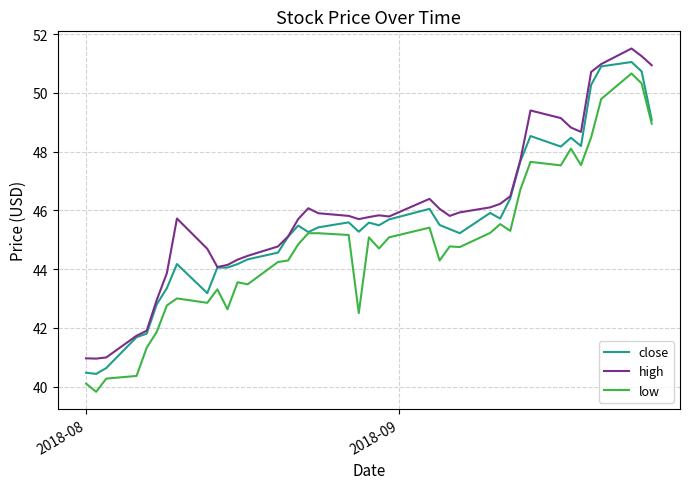

List the series in order of their overall mean, lowest first.

low, close, high